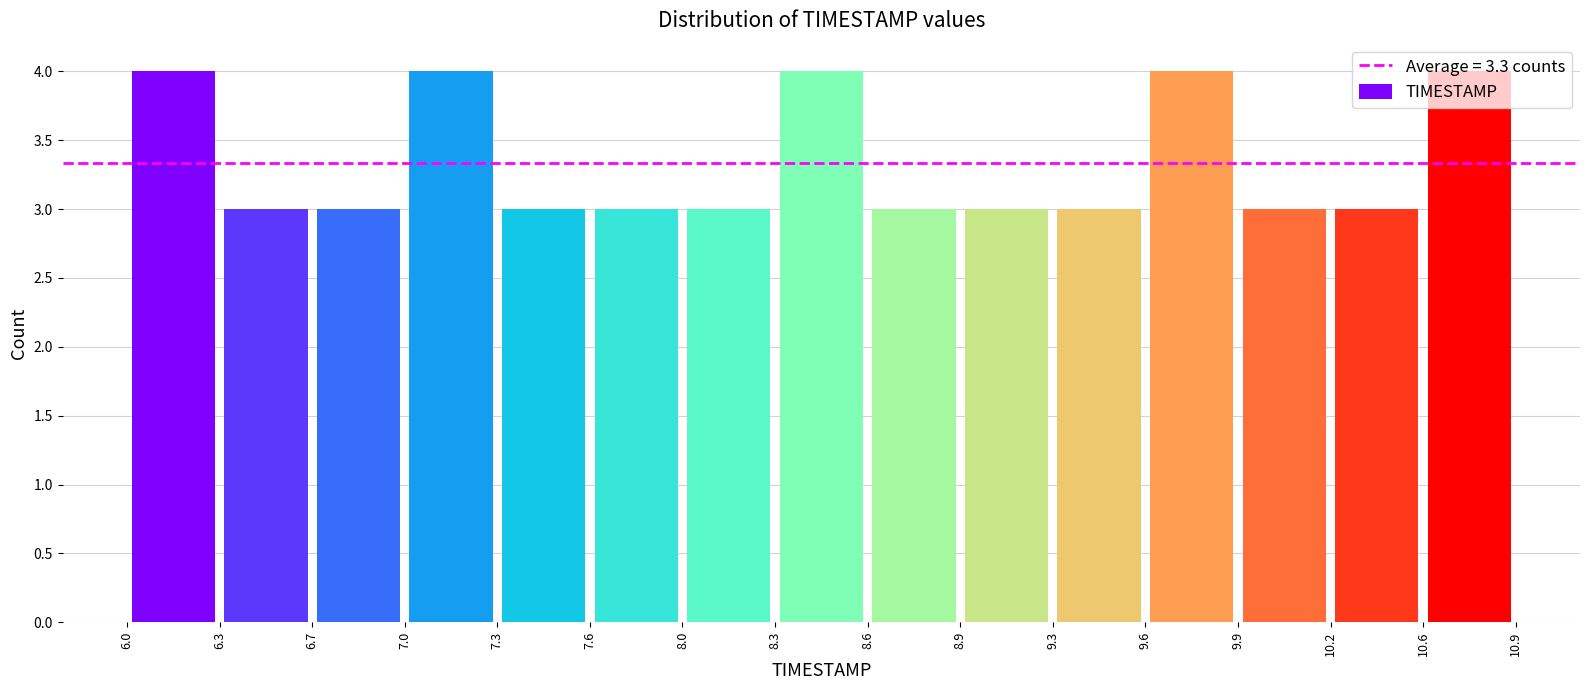

Reading left to right, list every bar in this chart as the range it spans on the x-axis followed by its height. The values are not printed on the chart, so give them approximately, as read against the axis.

6.0 to 6.3: 4
6.3 to 6.7: 3
6.7 to 7.0: 3
7.0 to 7.3: 4
7.3 to 7.6: 3
7.6 to 8.0: 3
8.0 to 8.3: 3
8.3 to 8.6: 4
8.6 to 8.9: 3
8.9 to 9.3: 3
9.3 to 9.6: 3
9.6 to 9.9: 4
9.9 to 10.2: 3
10.2 to 10.6: 3
10.6 to 10.9: 4